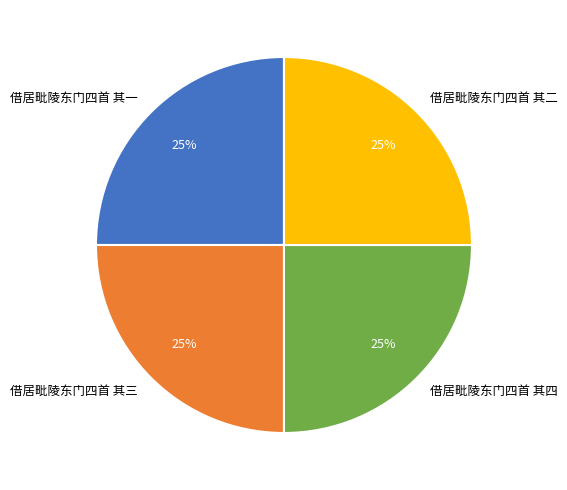

Is it true that 借居毗陵东门四首 其一 is 25% of the pie?

True